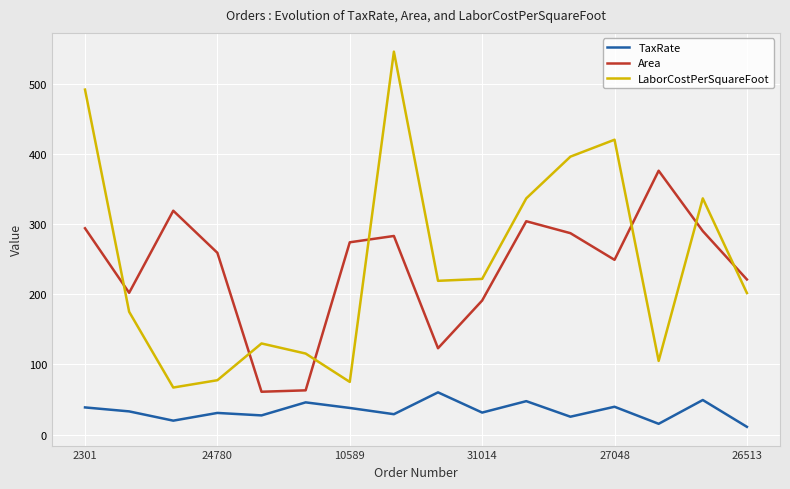

What is the lowest value of the Area series?

61.0